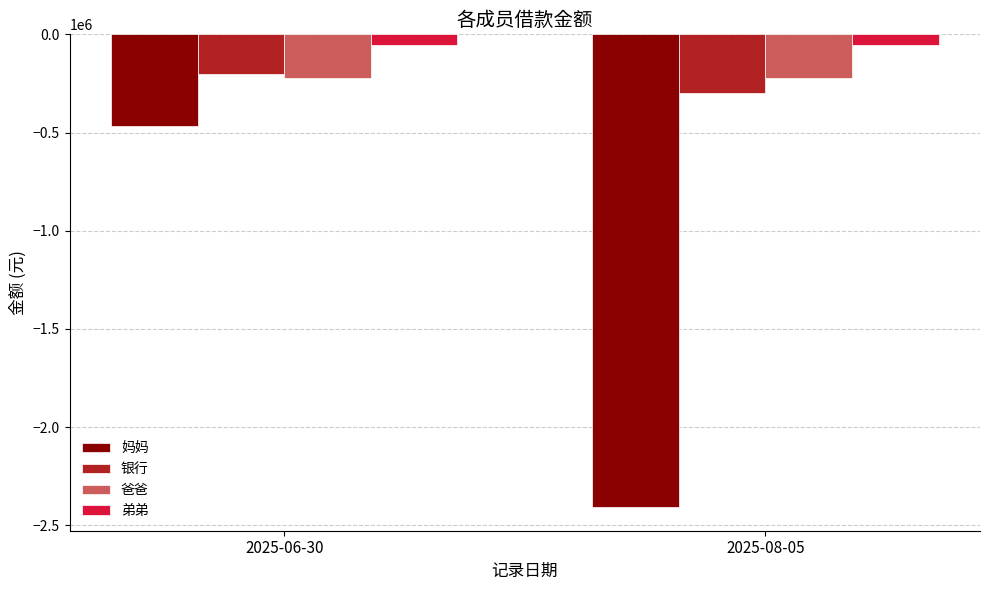

What is the label of the 1st bar from the left?

2025-06-30